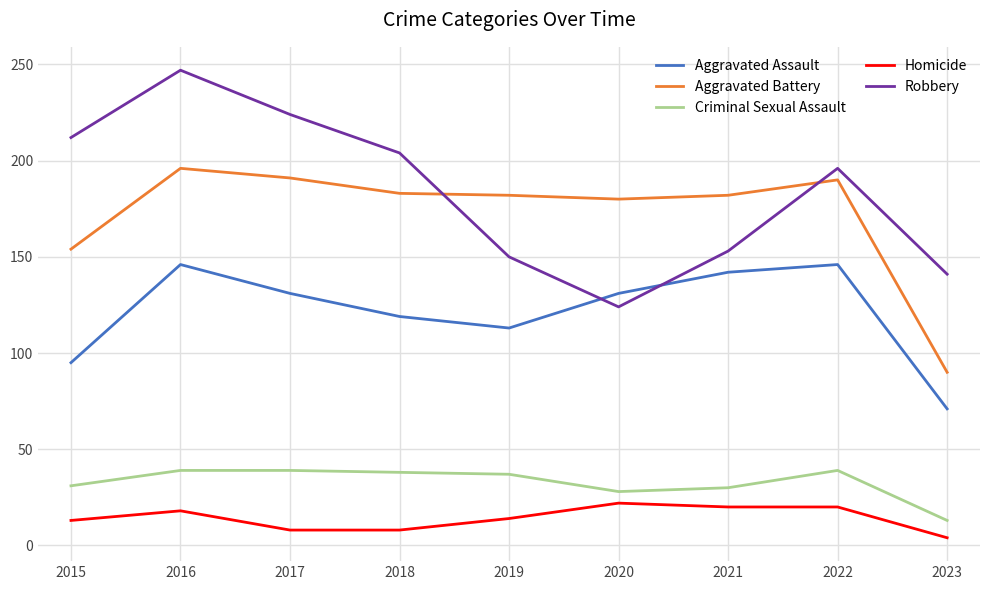

Which label corresponds to the largest value in the chart?

2016